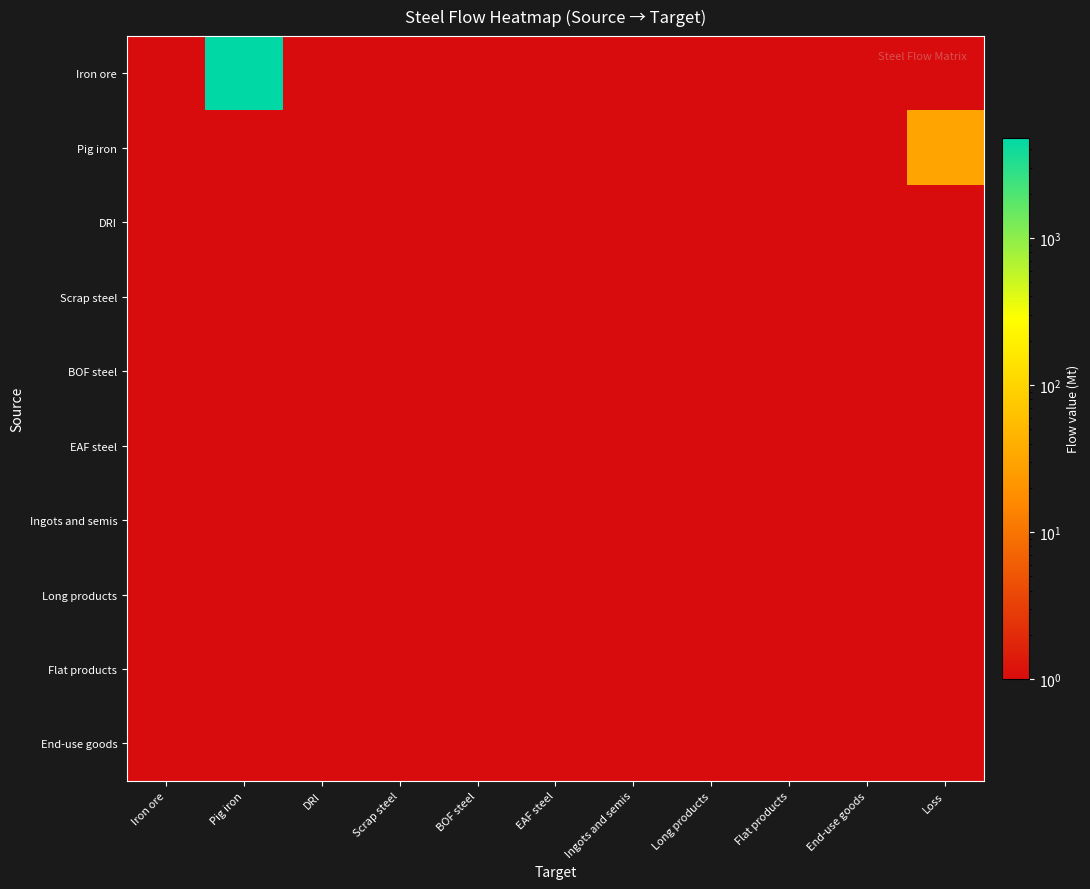

Which series has the largest total across all categories?

Iron ore